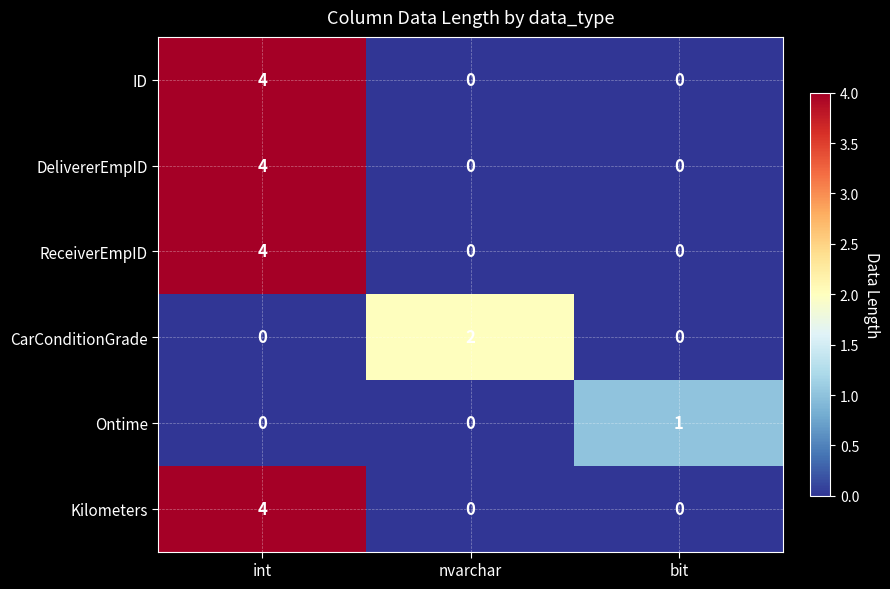

What is the difference between the highest and lowest values at int?

4